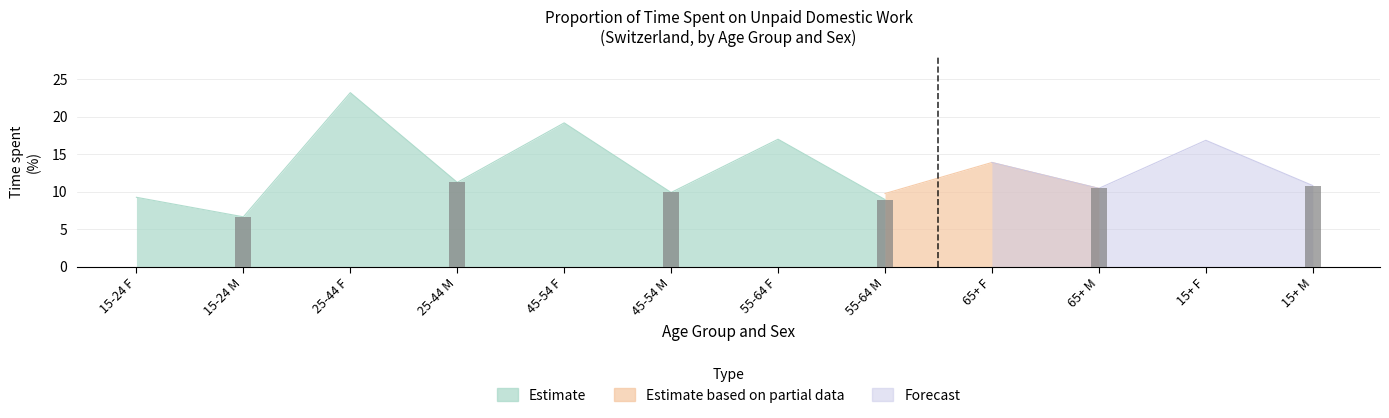

Is it true that Estimate based on partial data equals 2.5 at 15+ M?

False